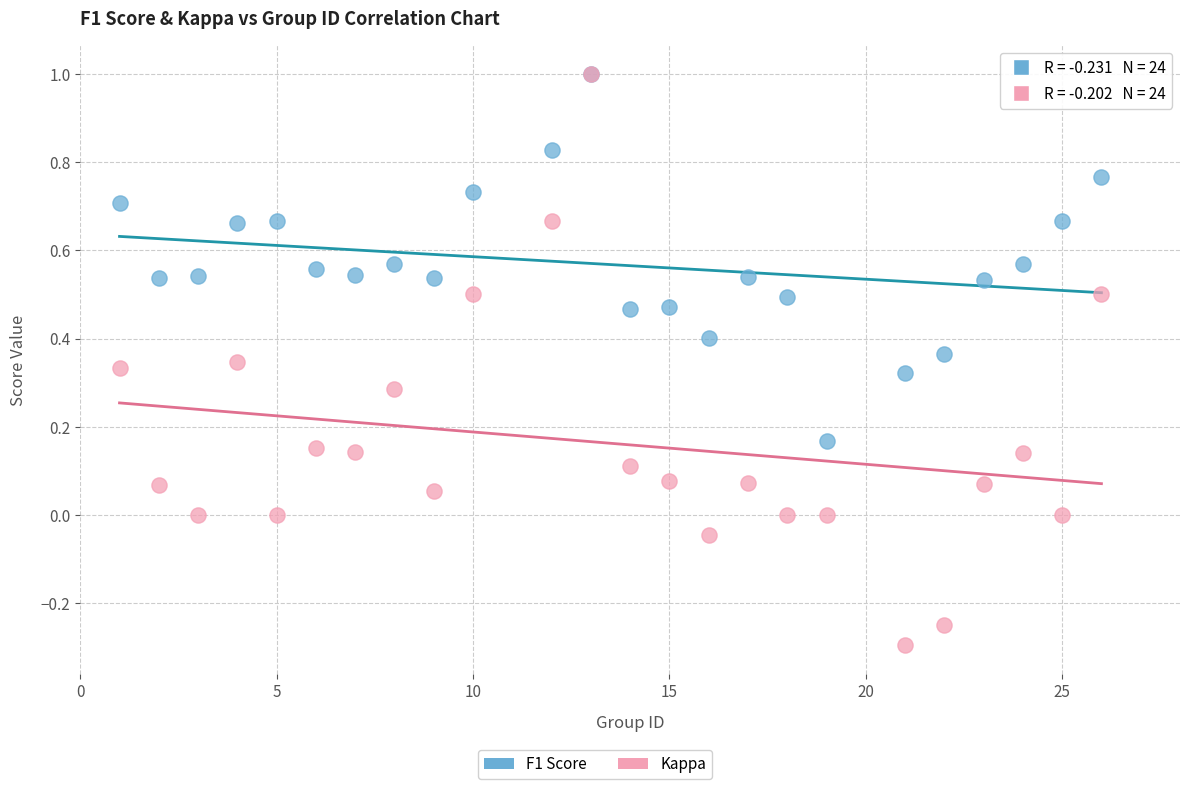

Which series contains the lowest Y value?

Kappa